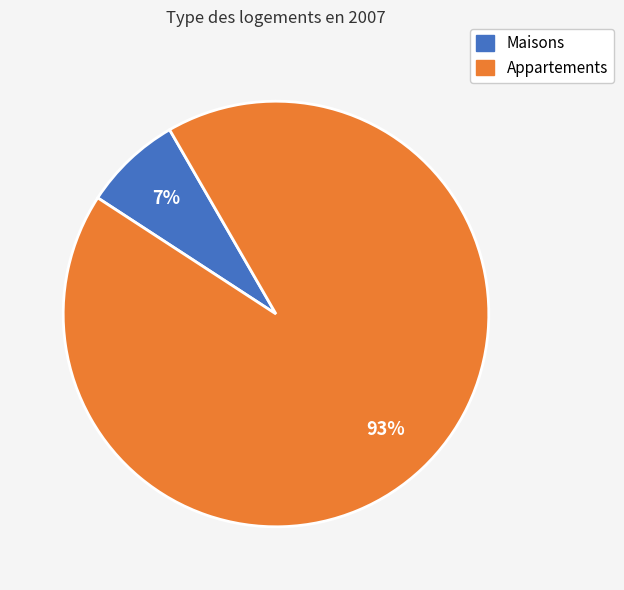

Does Appartements account for over 50% of the chart?

Yes